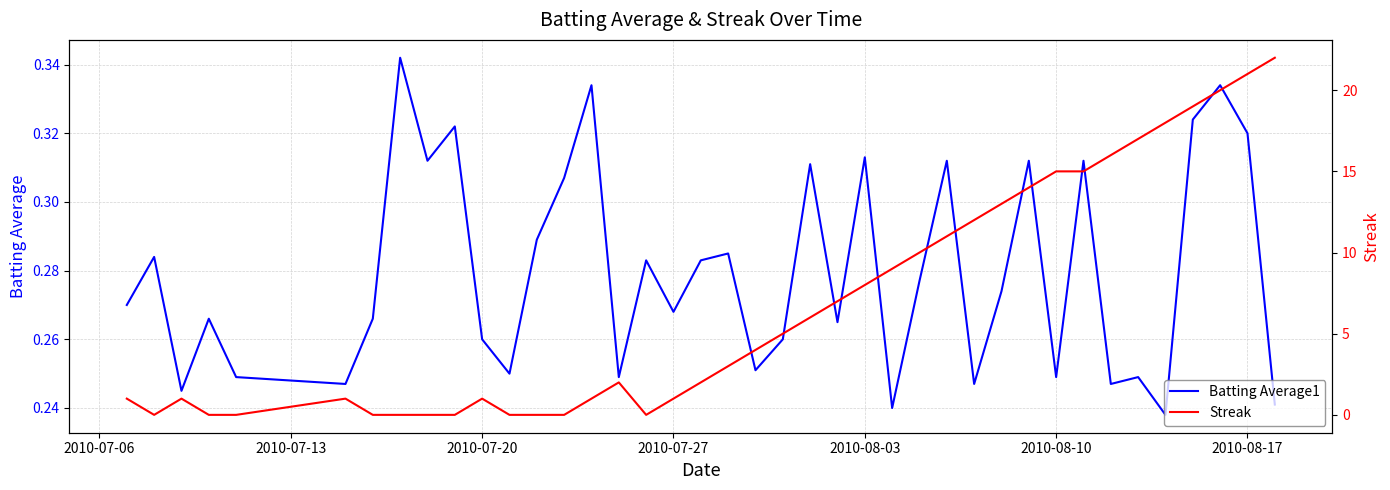

What is the difference between the maximum and minimum values in the Streak series?

22.0